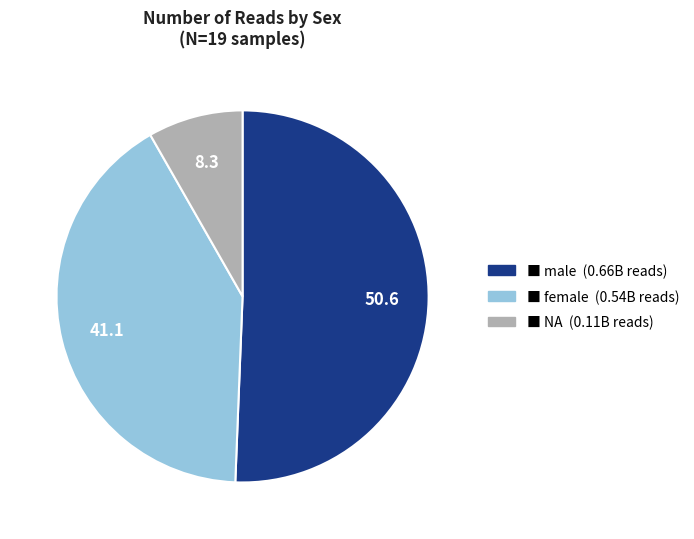

Does any single category account for the majority?

Yes